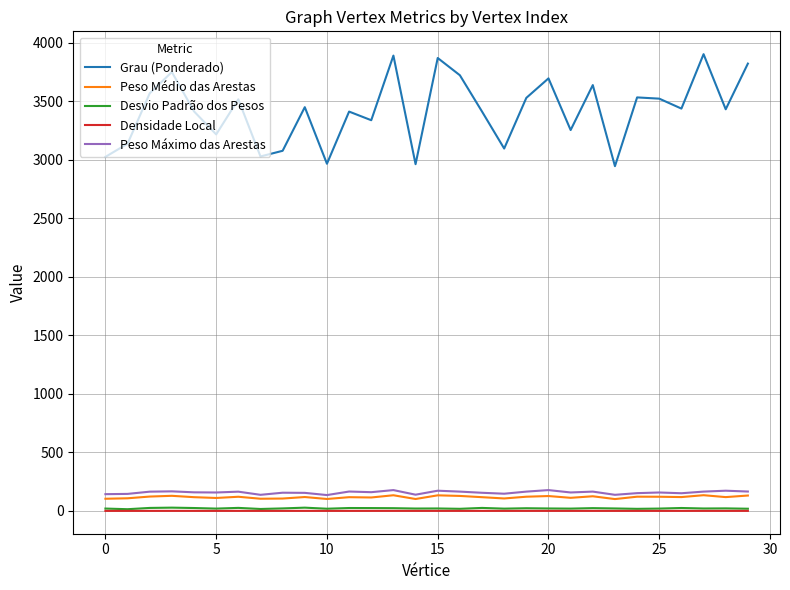

How many series are shown in this chart?

5